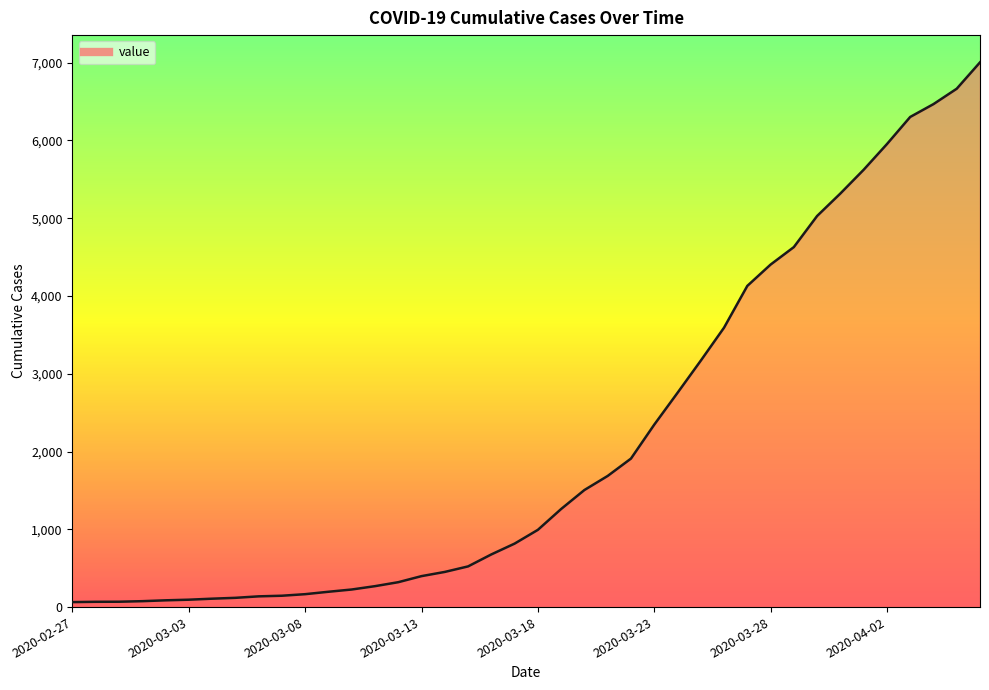

What is the difference between the maximum and minimum values?

6939